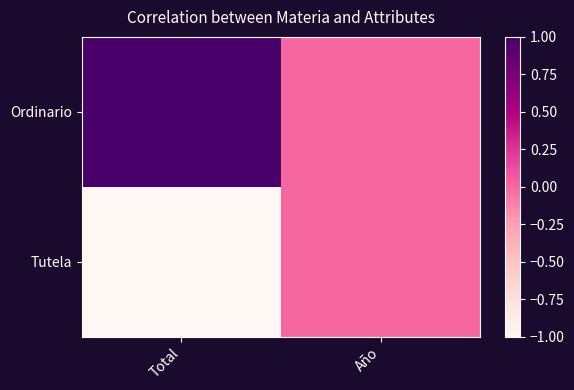

At how many categories does at least one series exceed 0?

1